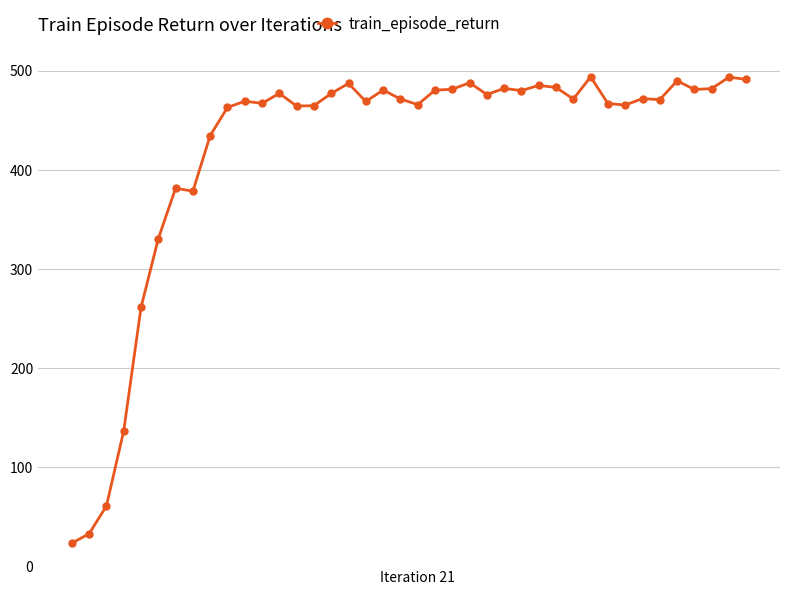

What is the difference between the maximum and minimum values?

470.8